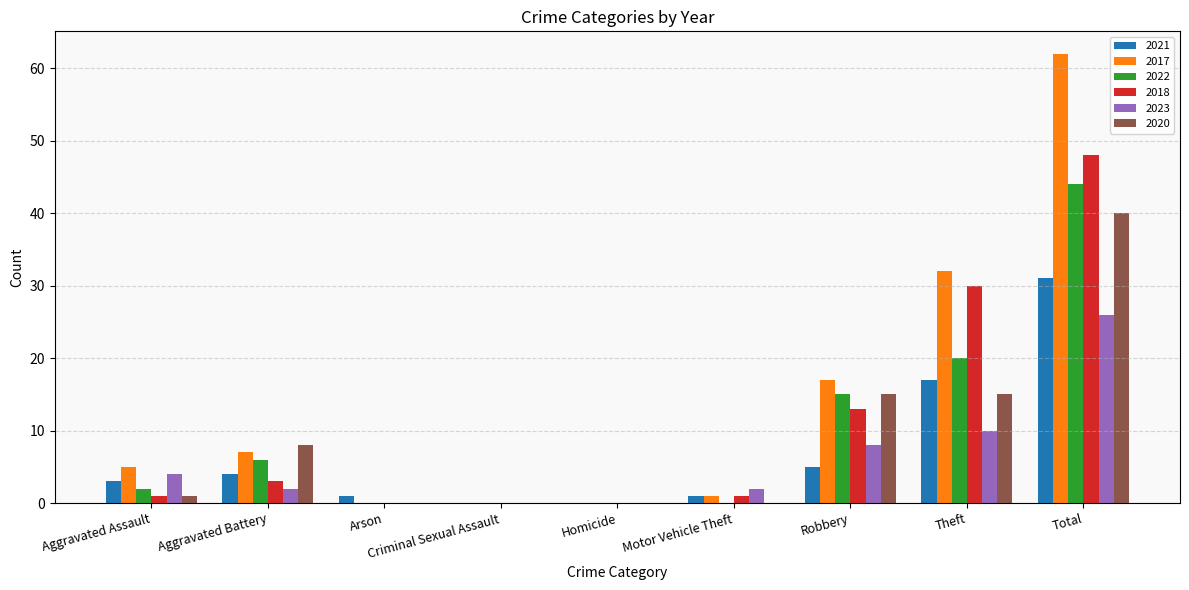

Is it true that 2020 equals -26 at Homicide?

False